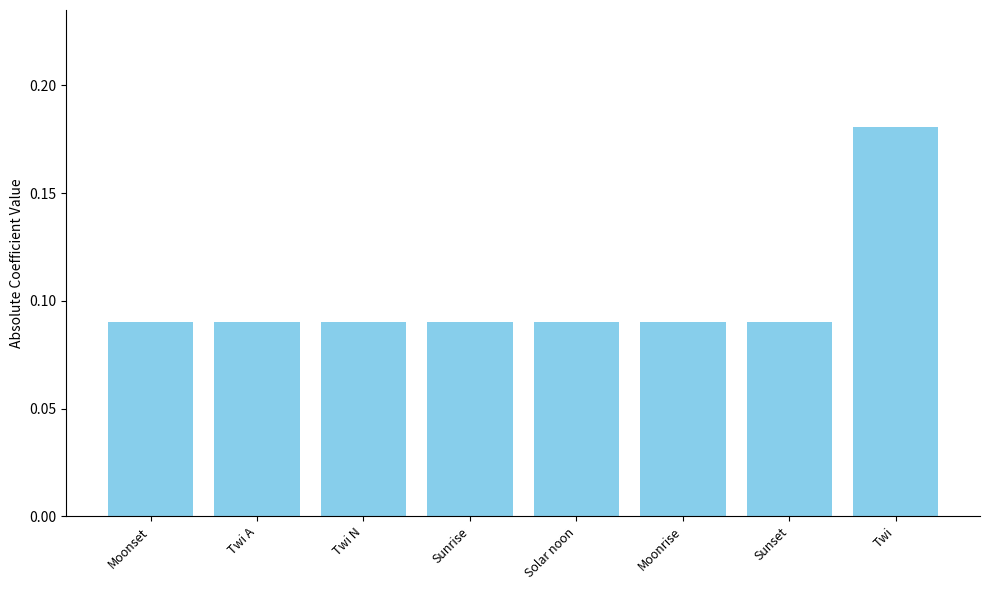

Is it true that the value at Twi is 0.1?

False